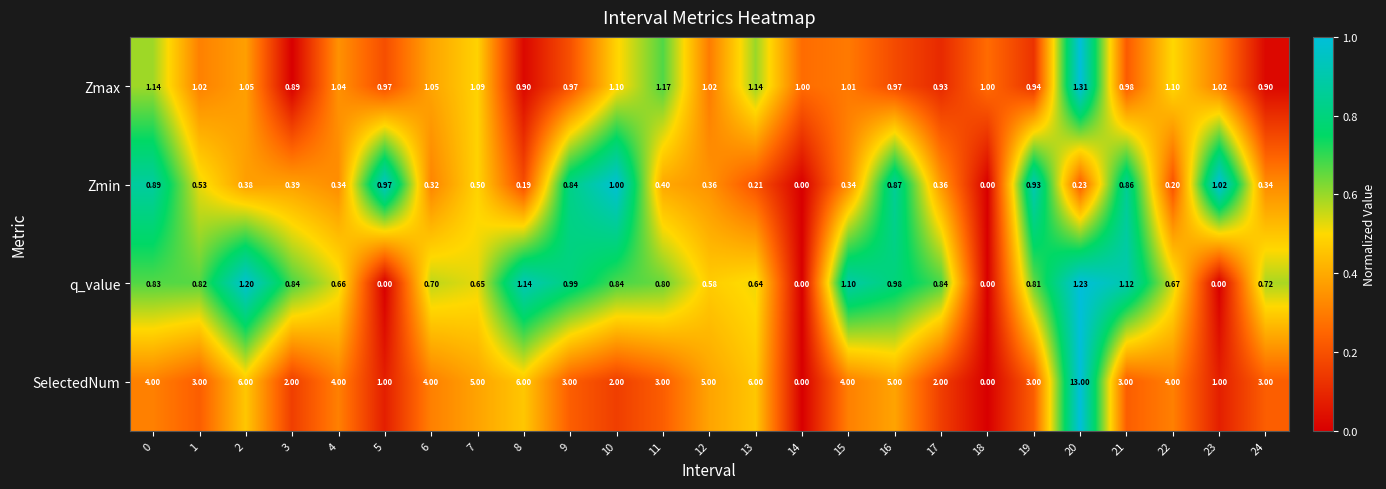

Rank the series at 16 from lowest to highest value.

Zmin, Zmax, q_value, SelectedNum